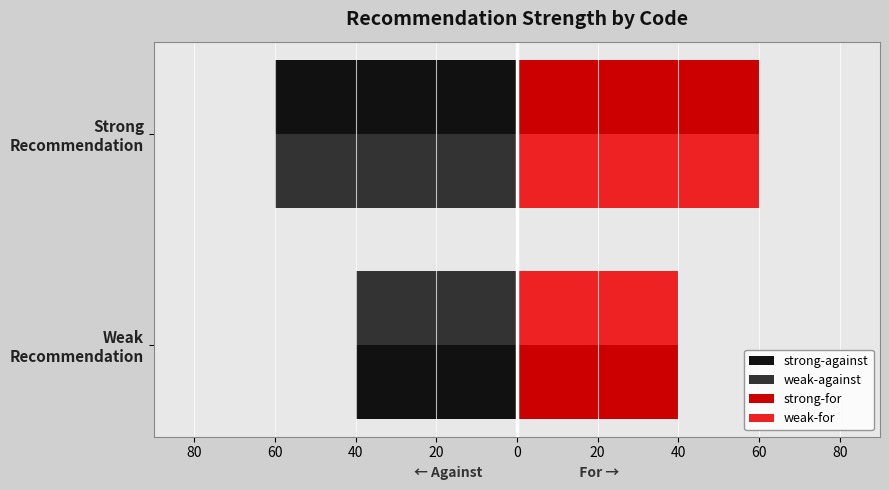

Which series has the largest range (max minus min)?

strong-against